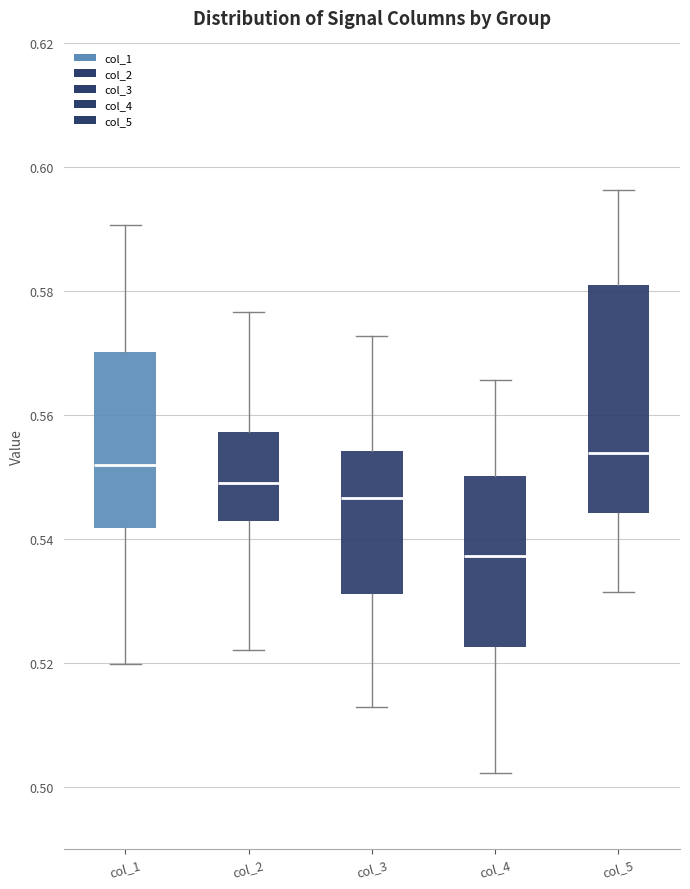

Comparing the boxes themselves (not the whiskers), which one is the tallest?

col_5